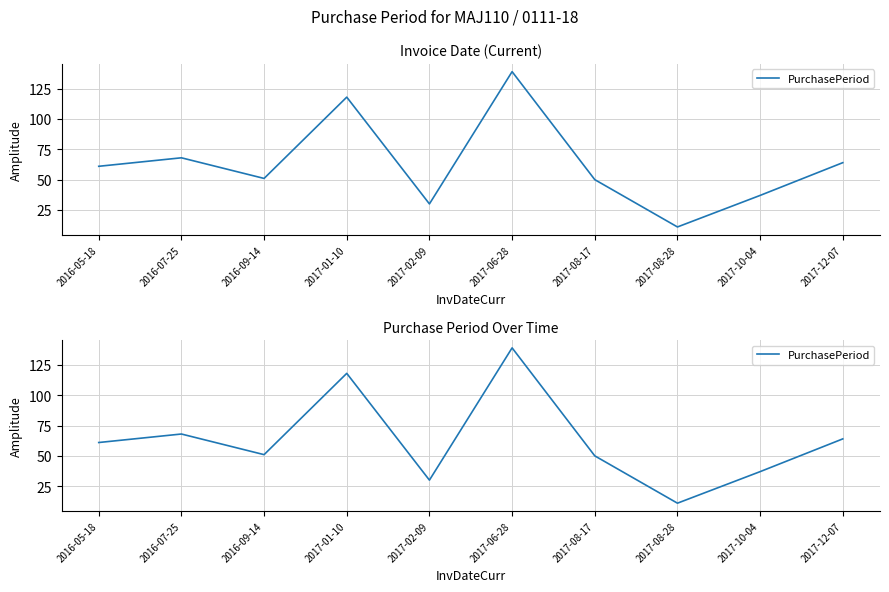

Approximately how many times larger is the value at 2017-08-17 compared to 2017-08-28?

4.5